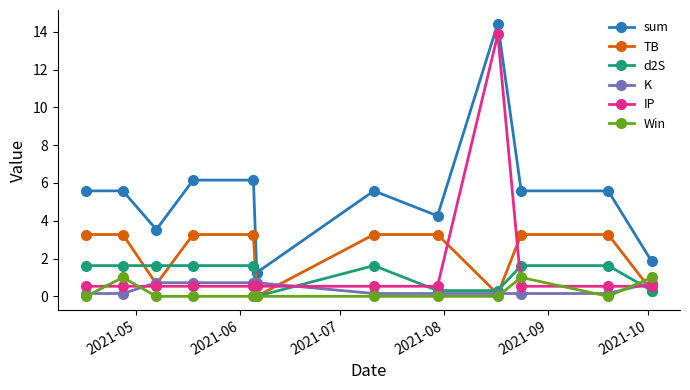

How many intersections are there between d2S and IP?

5